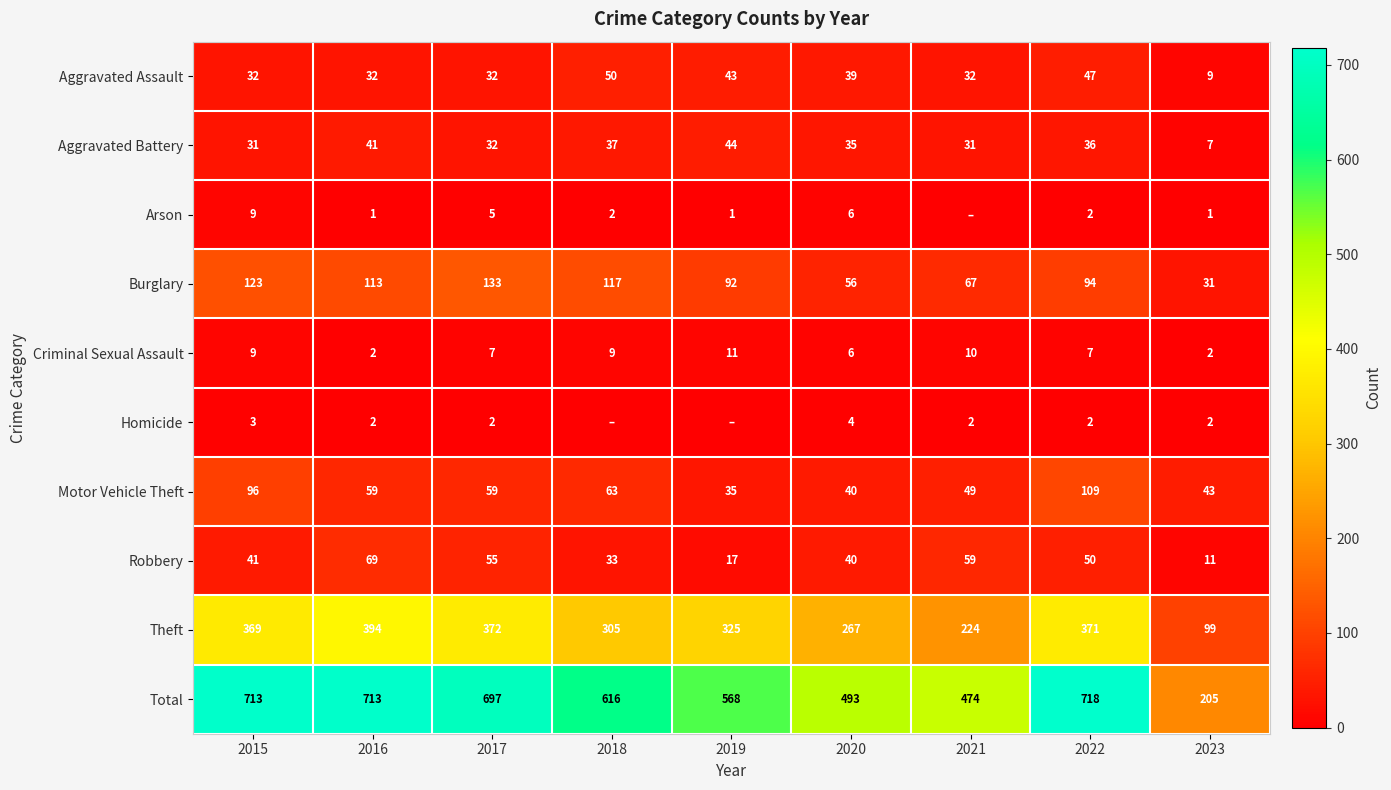

How many distinct data groups are displayed?

10